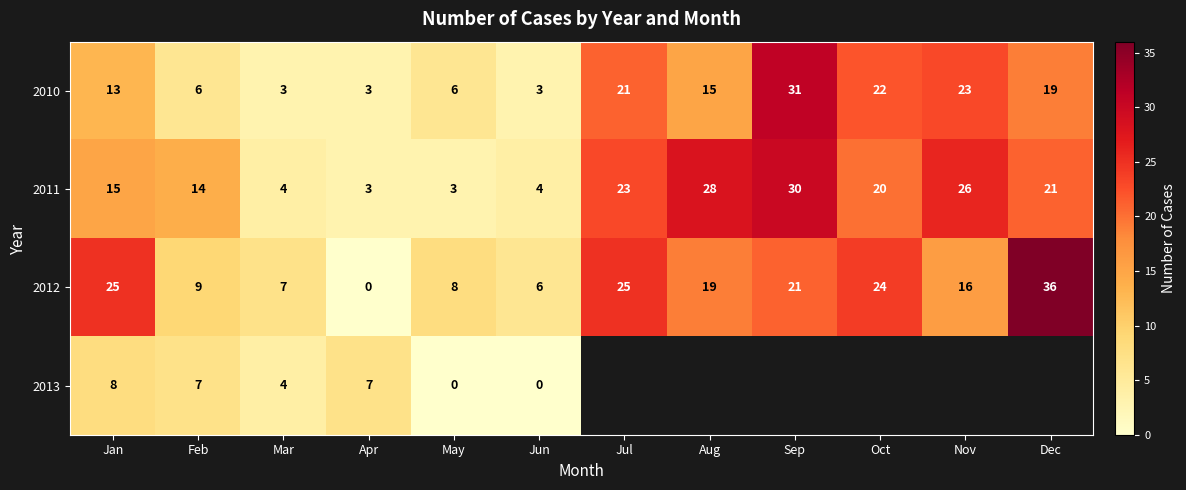

True or false: 2012 has a value of 5 at Feb.

False